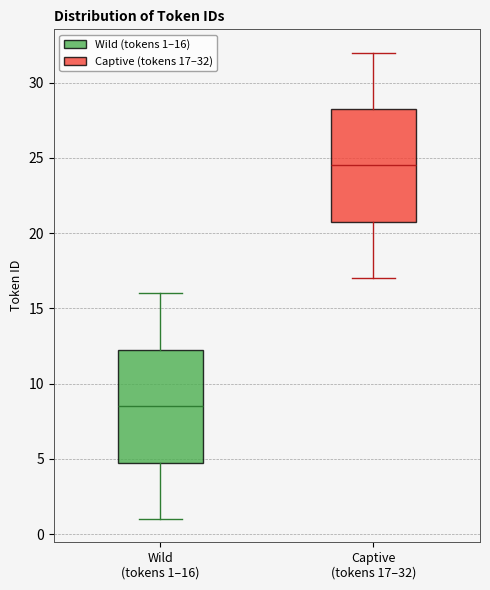

Reading left to right, transcribe this box plot: for each box, give where its median line is, the range the box spans, and where its two whiskers end, as read against the y-axis. The values are not printed on the chart, so give them approximately, as read against the axis.

Wild (tokens 1–16): median 8.5, box 5.0 to 12.5, whiskers 1.0 to 16.0
Captive (tokens 17–32): median 24.5, box 21.0 to 28.5, whiskers 17.0 to 32.0